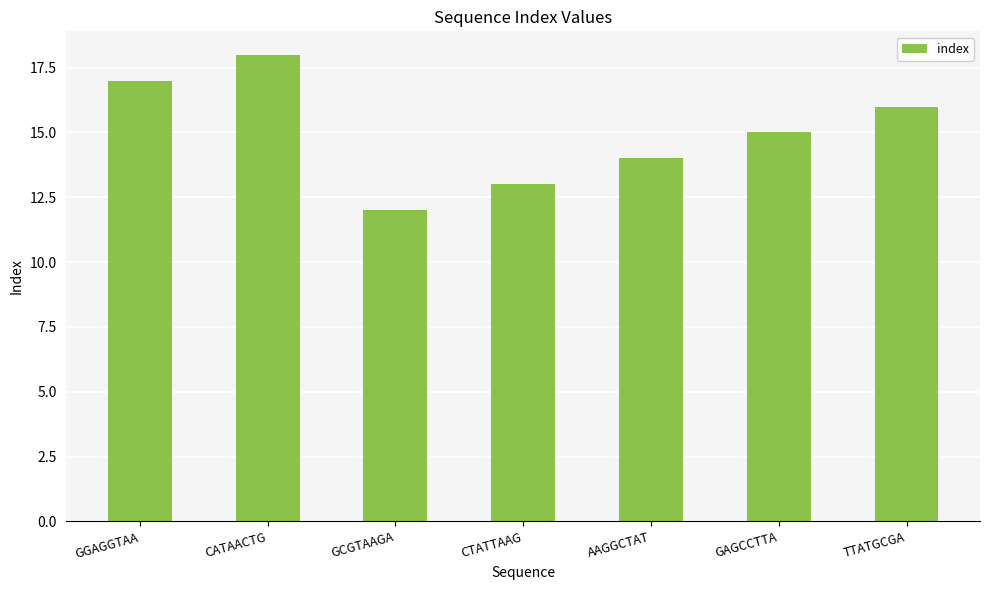

Reading left to right, what are all the values shown in this chart?

17	18	12	13	14	15	16